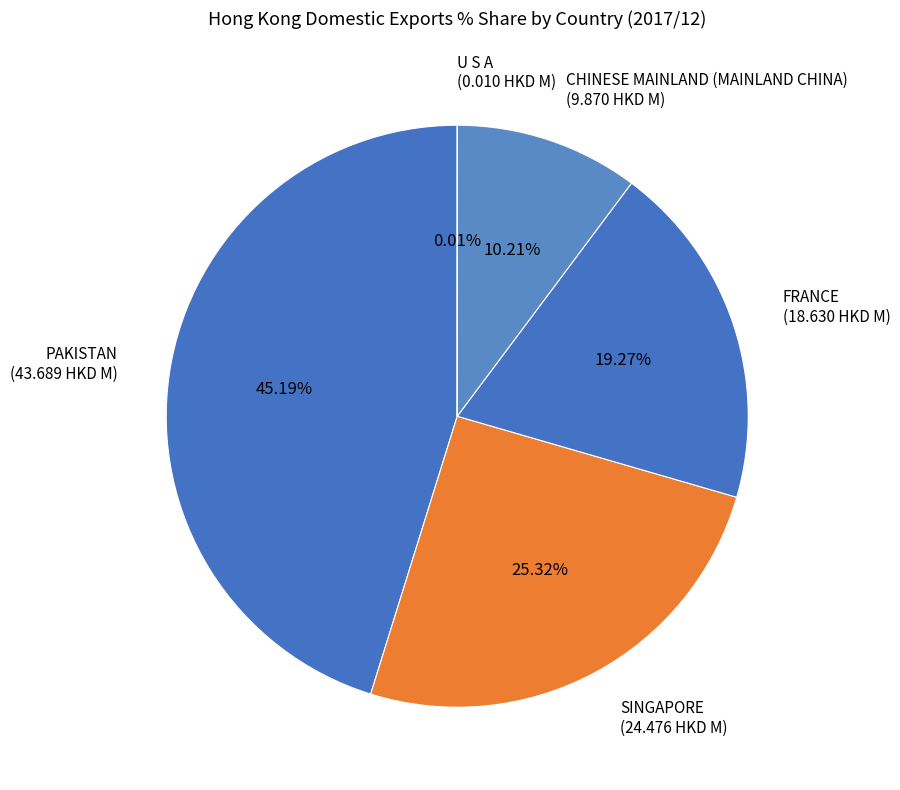

To the nearest percent, what is the difference between the largest and smallest slice percentages?

45%